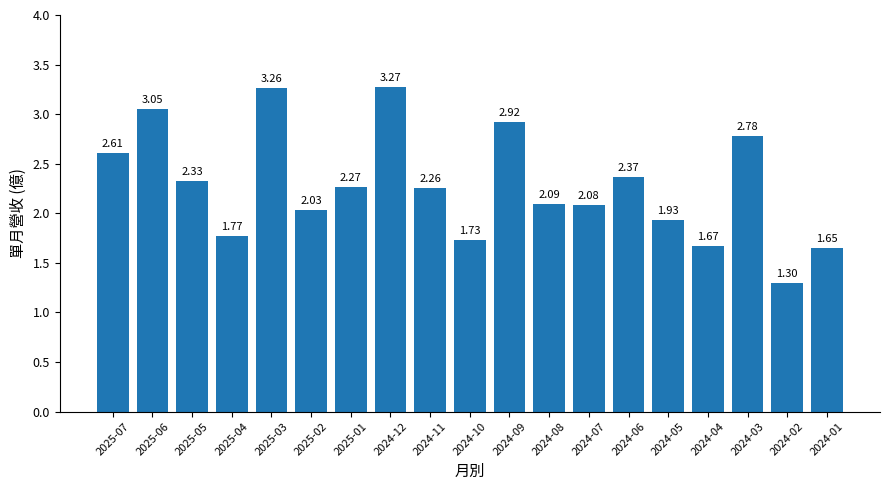

At which category does the chart reach its minimum across all series?

2024-02